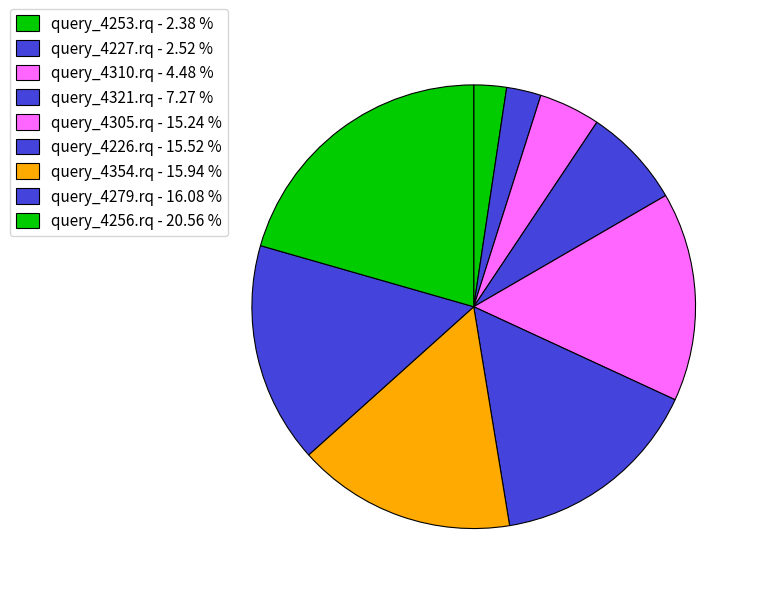

Do query_4321.rq and query_4227.rq together represent more than half of the pie?

No